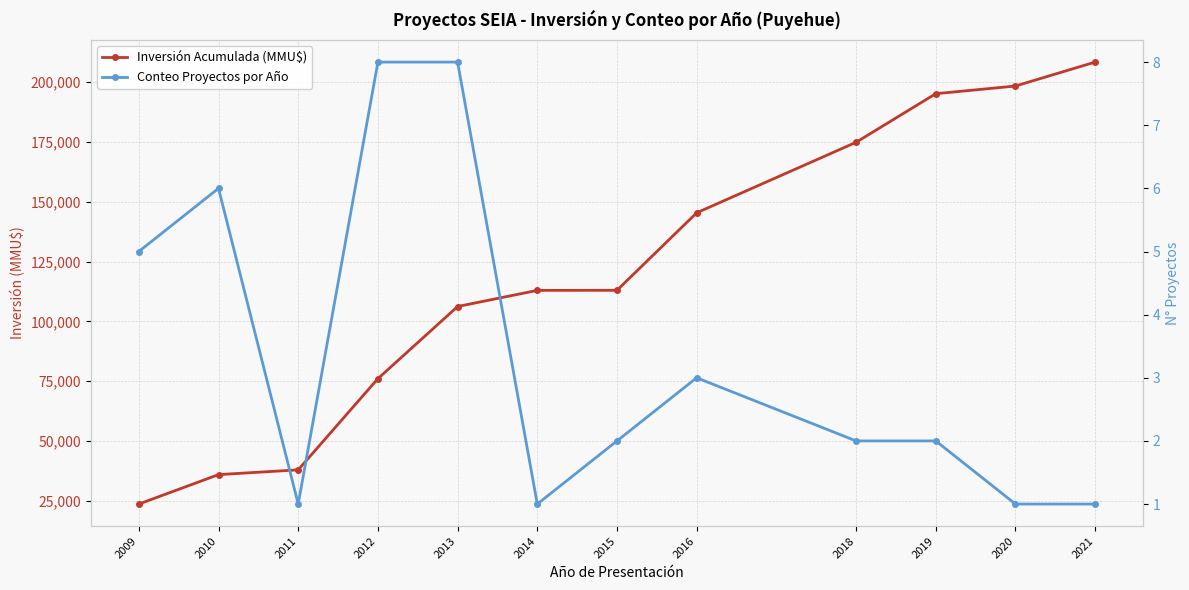

What is the minimum value for Conteo Proyectos por Año?

1